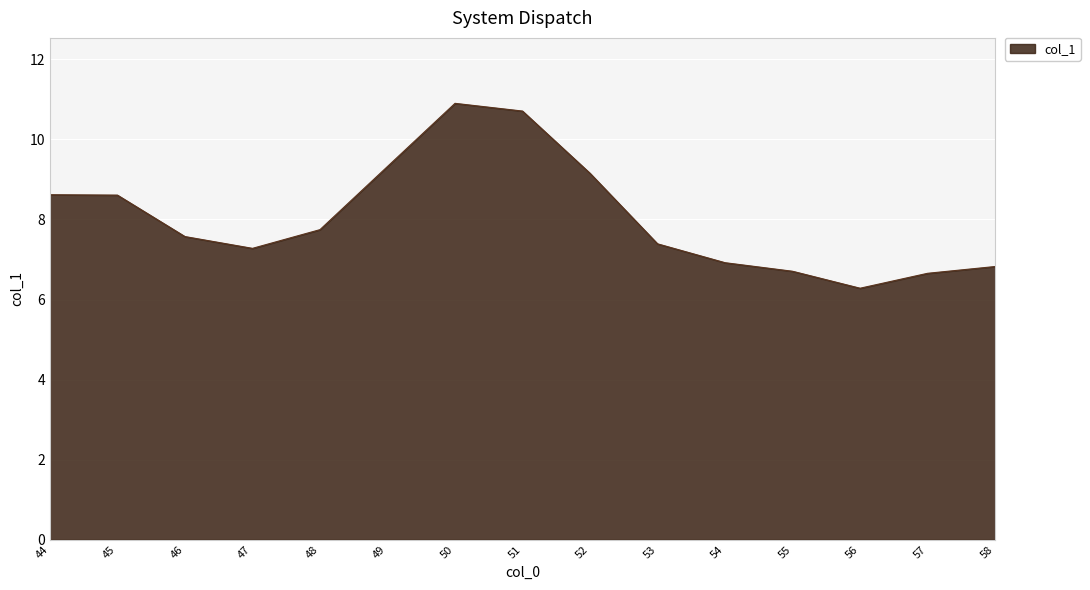

Which category has the lowest value across all series?

56